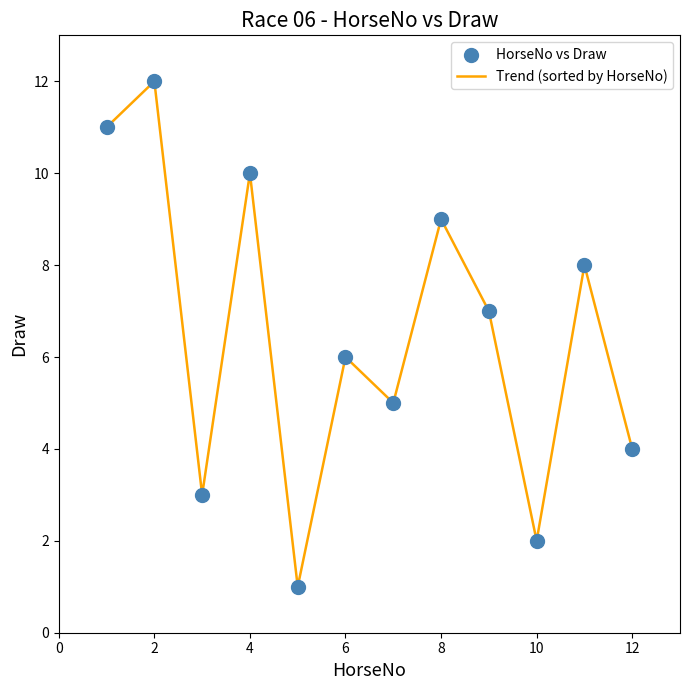

What is the difference between the maximum and minimum values?

11